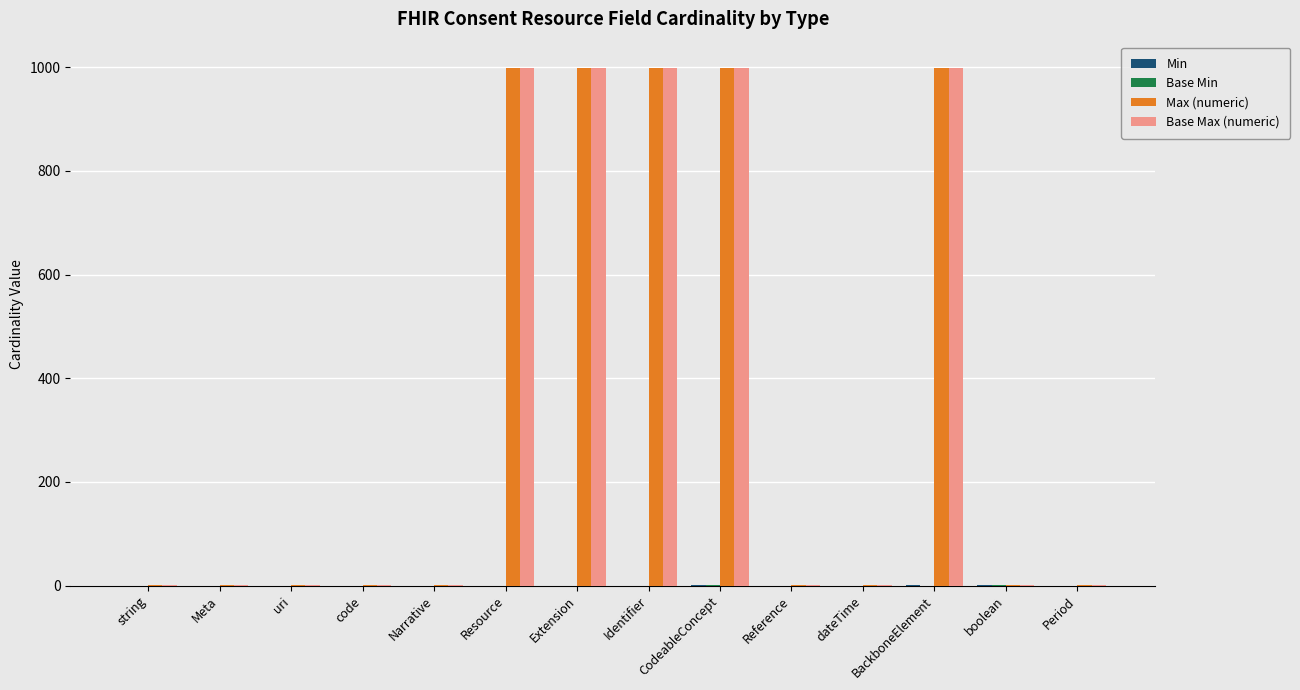

What is the highest value of the Base Max (numeric) series?

999